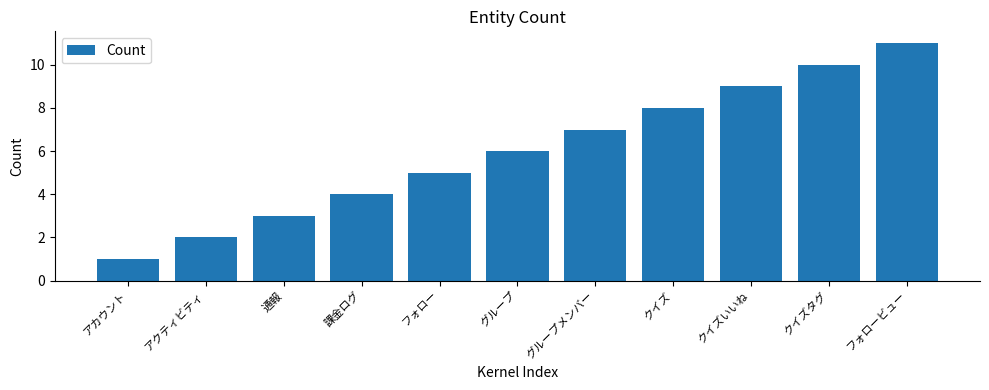

Read the value at クイズいいね.

9